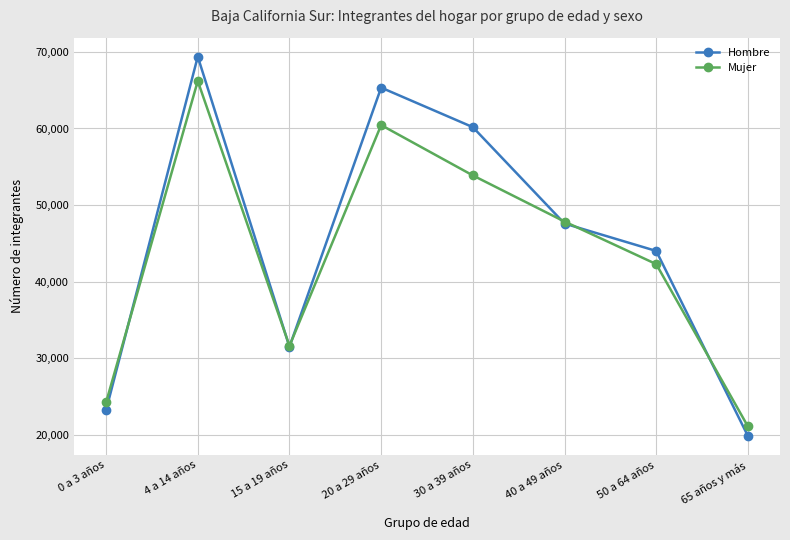

How many lines are shown in the chart?

2